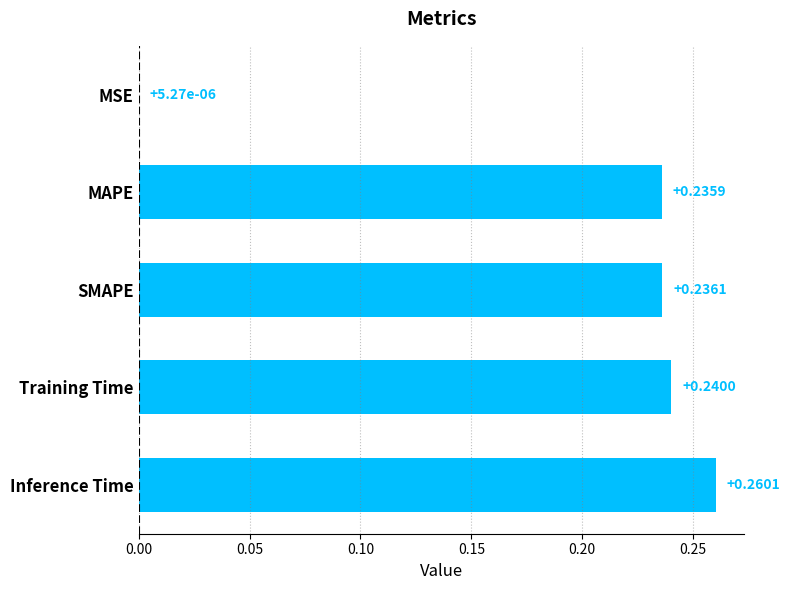

What is the sum of all values?

1.0